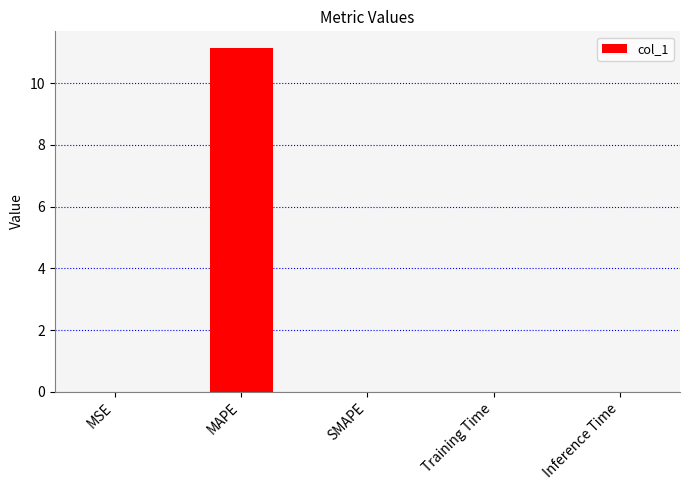

Which has a higher value, SMAPE or MAPE?

MAPE